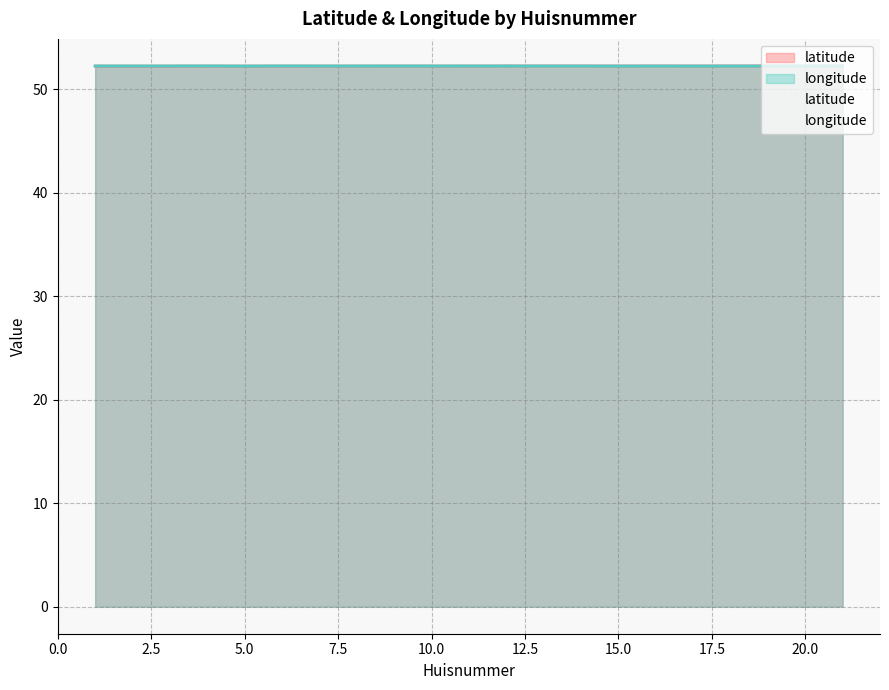

Reading left to right, list all the values displayed in this chart.

latitude: 1=52.3	3=52.3	4=52.3	5=52.3	5=52.3	6=52.3	7=52.3	10=52.3	10=52.3	11=52.3	12=52.3	12=52.3	14=52.3	15=52.3	15=52.3	16=52.3	17=52.3	18=52.3	19=52.3	21=52.3
longitude: 1=52.3	3=52.3	4=52.3	5=52.3	5=52.3	6=52.3	7=52.3	10=52.3	10=52.3	11=52.3	12=52.3	12=52.3	14=52.3	15=52.3	15=52.3	16=52.3	17=52.3	18=52.3	19=52.3	21=52.3